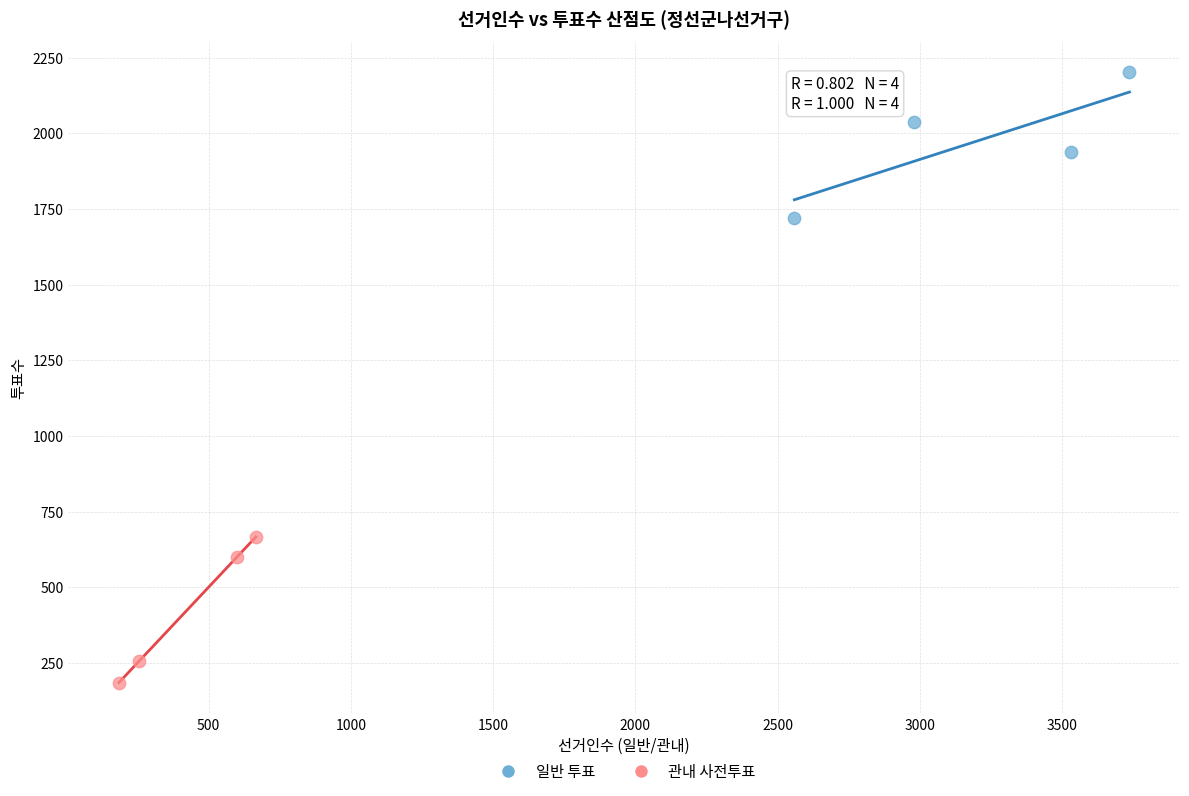

Which series reaches the maximum Y coordinate?

일반 투표